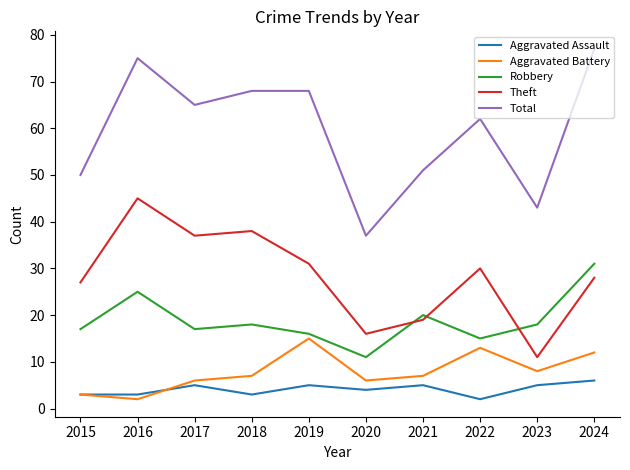

What is the average value of the Theft series?

28